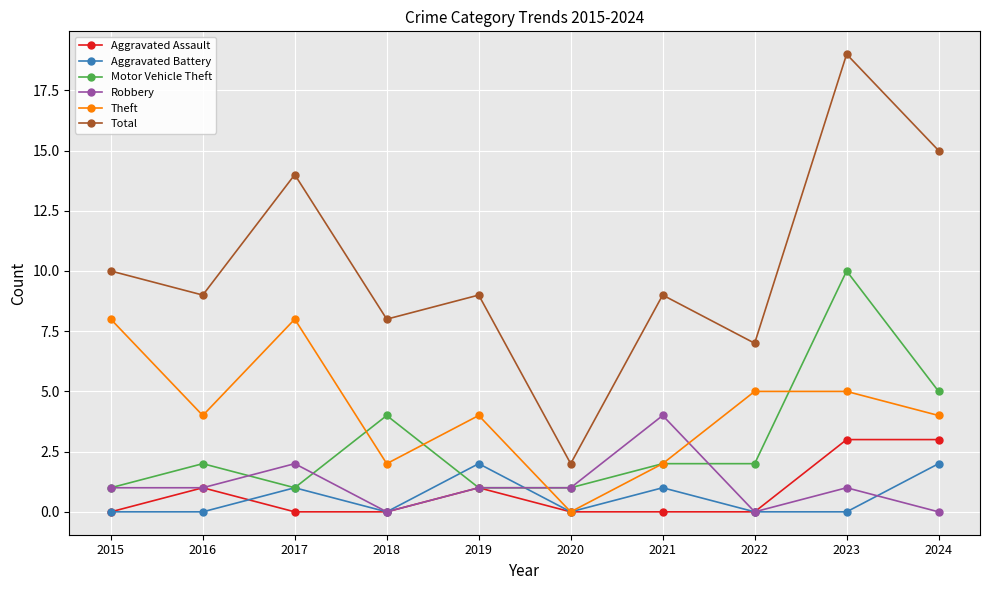

True or false: Aggravated Battery has more than 1 points higher than both neighbors.

True